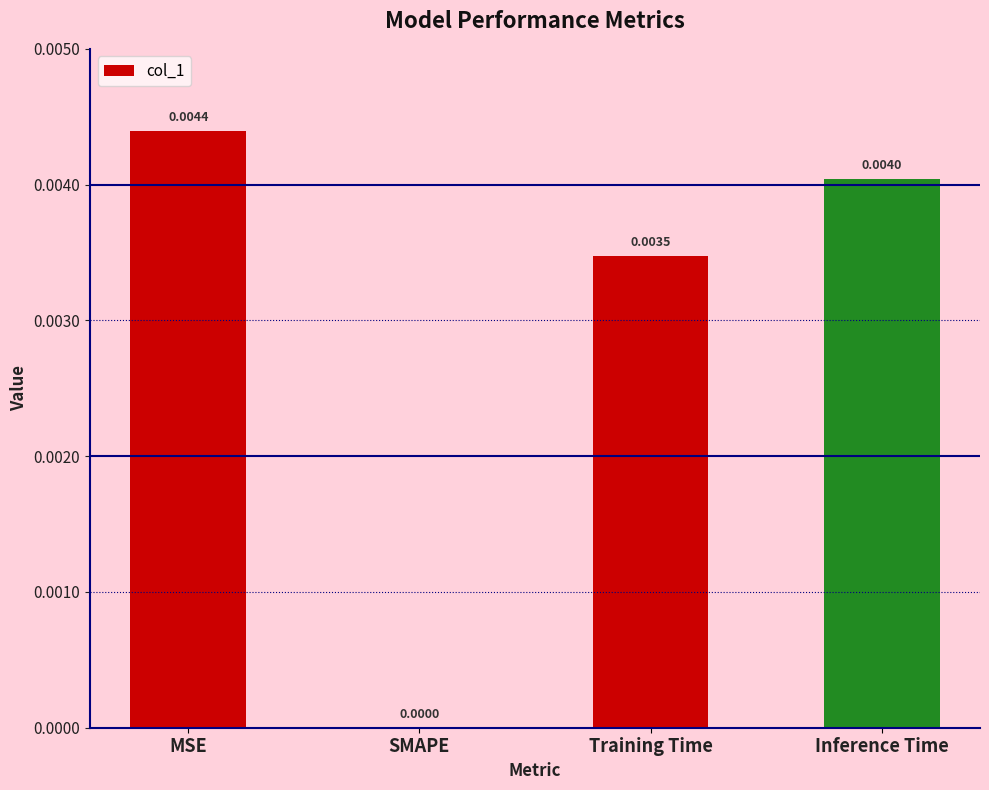

Which category has the highest value across all series?

MSE